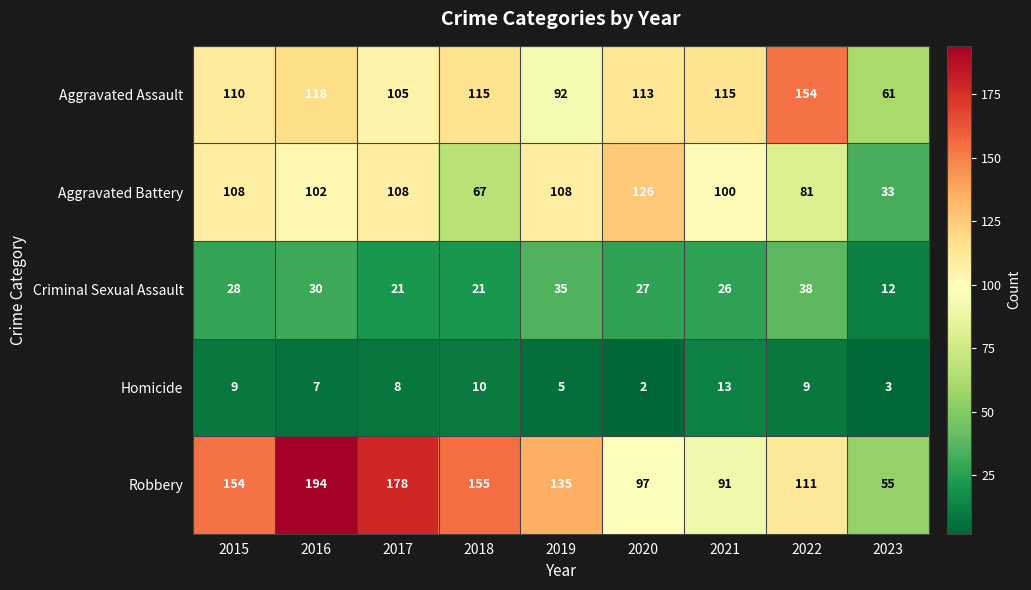

What is the total value across all series at 2016?

451